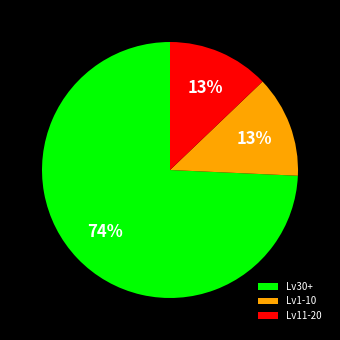

To the nearest percent, what is the difference between the largest and smallest slice percentages?

61%